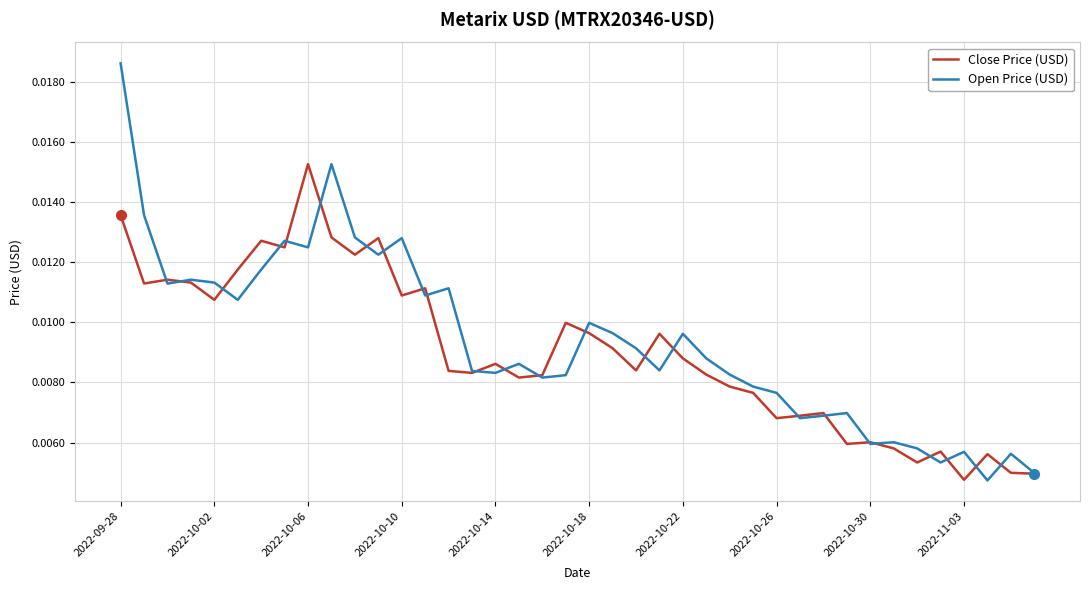

Rank the series by their maximum value, from highest to lowest.

Open Price (USD), Close Price (USD)